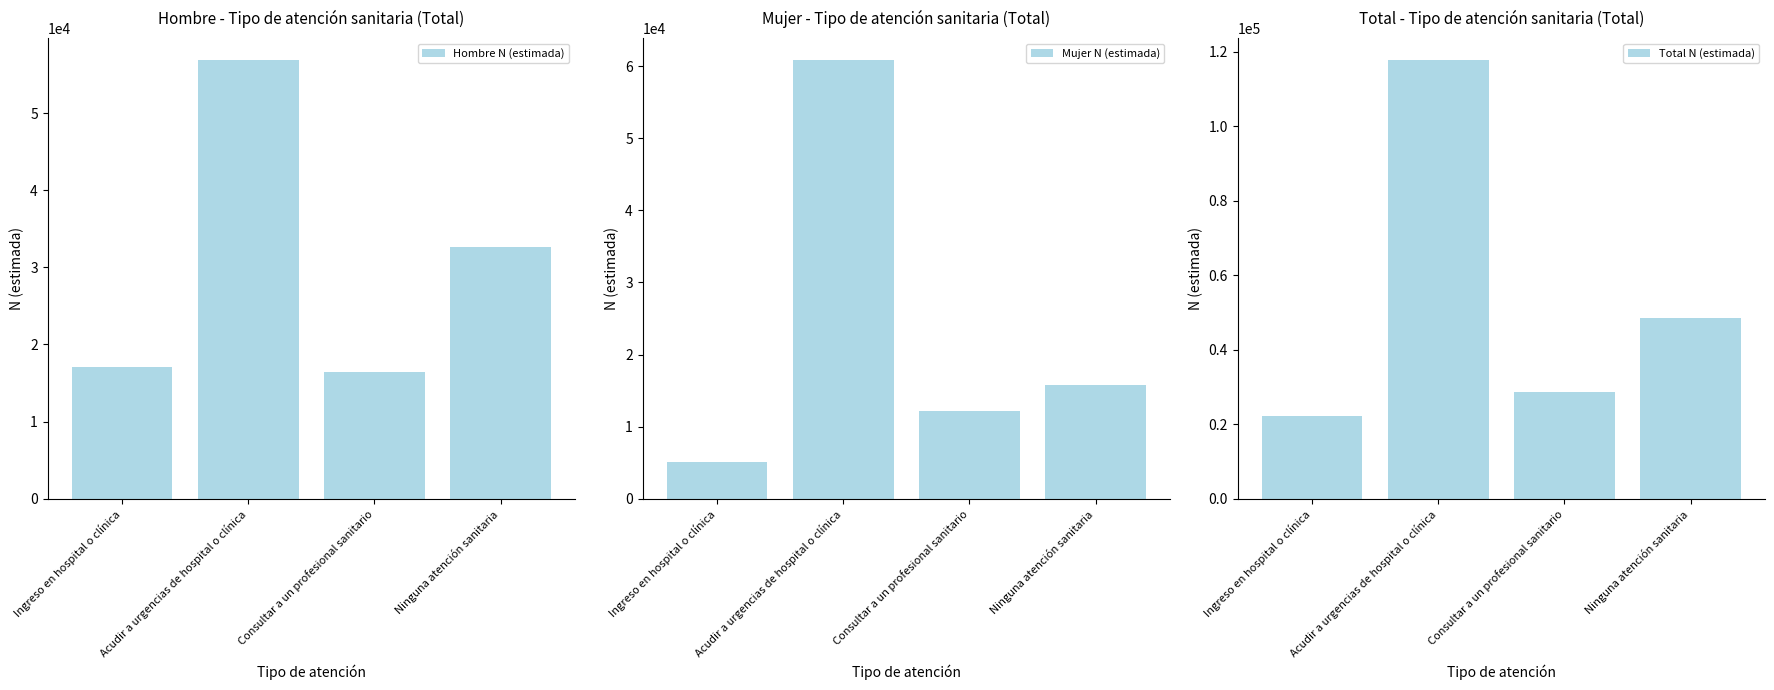

What is the difference between the maximum and minimum values in the Hombre N (estimada) series?

40535